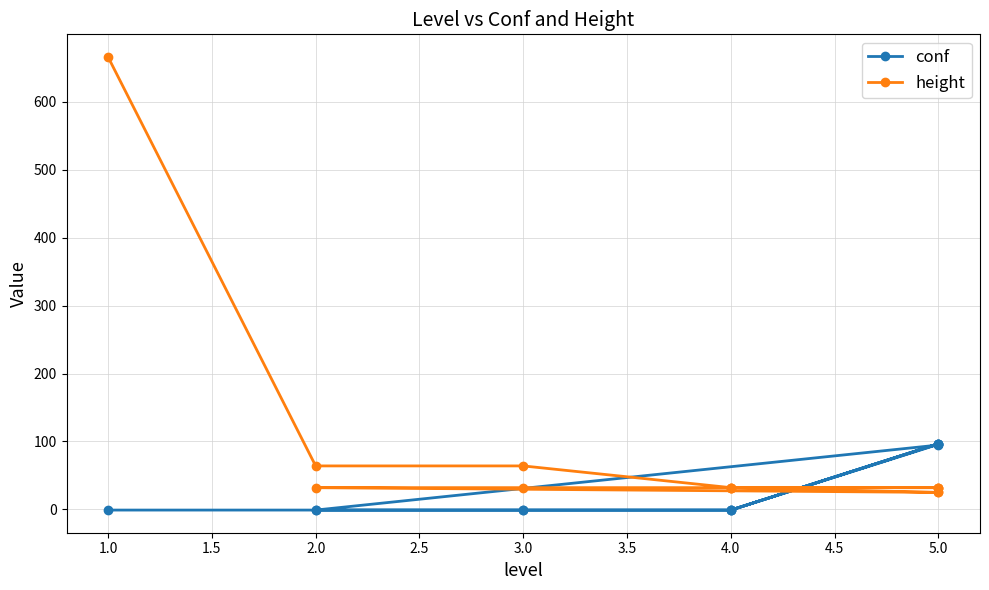

What is the difference between the second highest and minimum values in the height series?

39.0